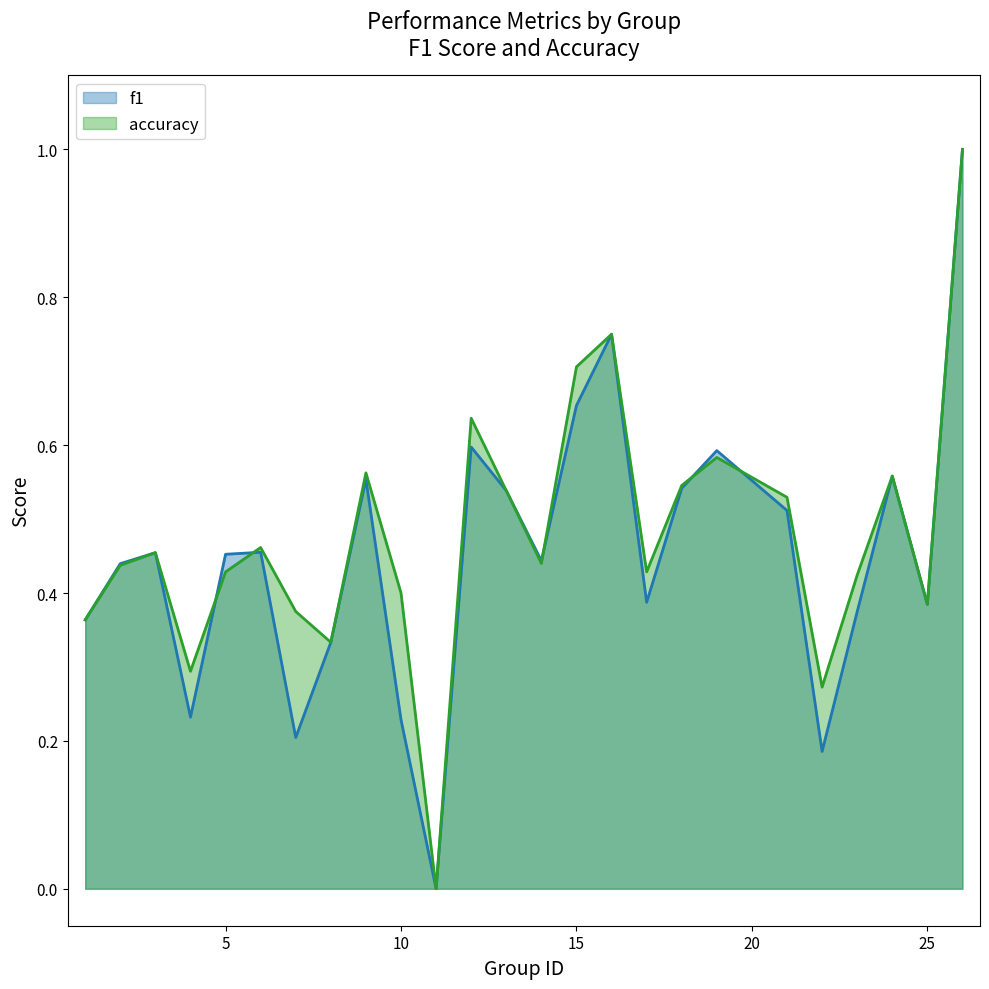

The value of accuracy at 5 is 0.3. True or false?

False